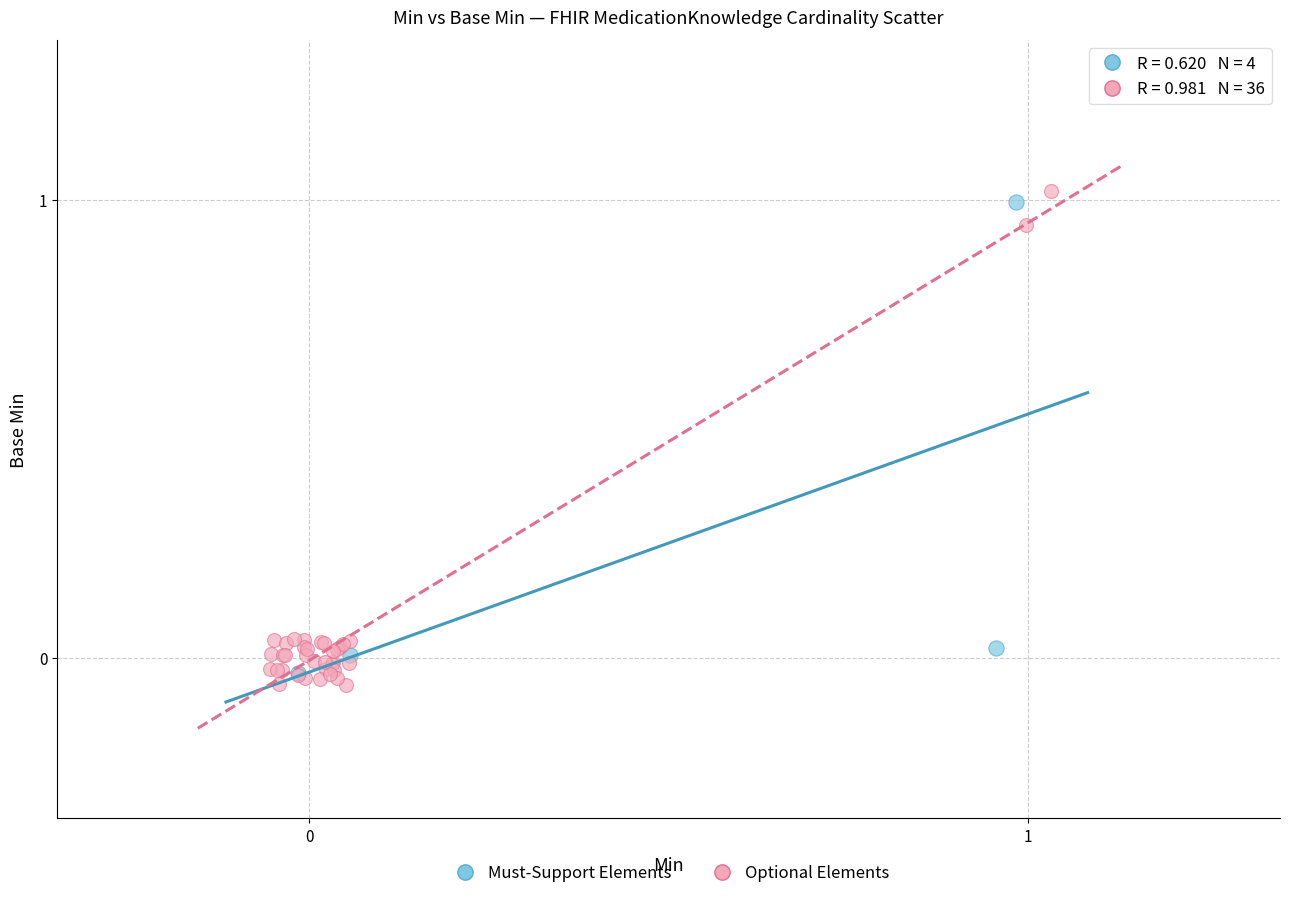

What are all the series names shown in the legend?

Must-Support Elements, Optional Elements